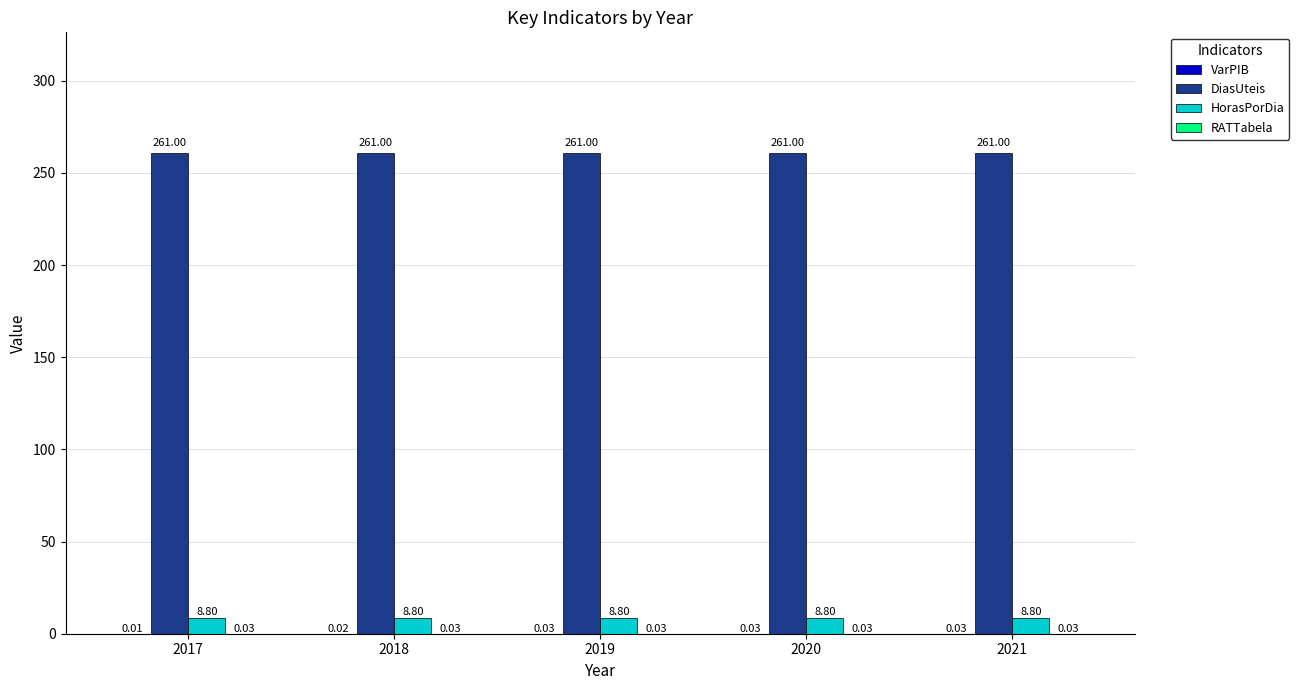

How many data points does each series have?

5